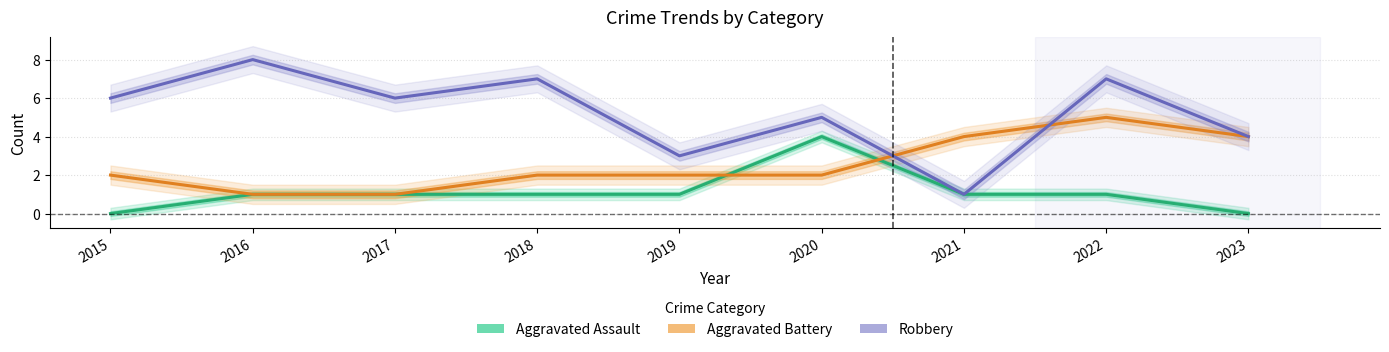

Which series has the largest total across all categories?

Robbery